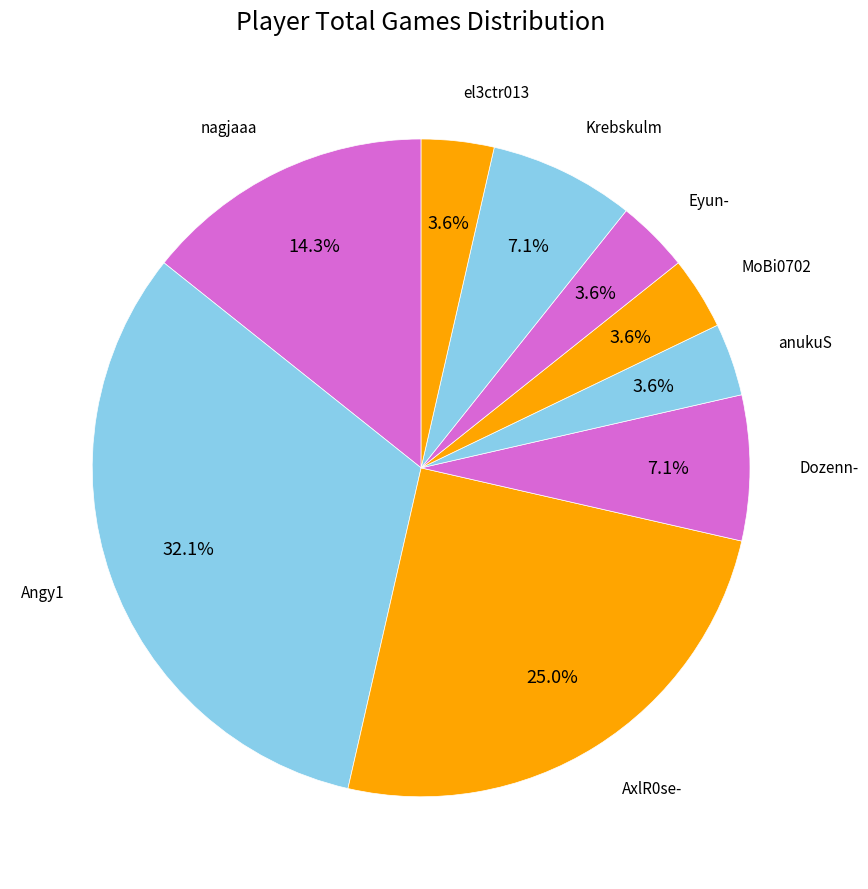

Count the number of slices in the pie.

9